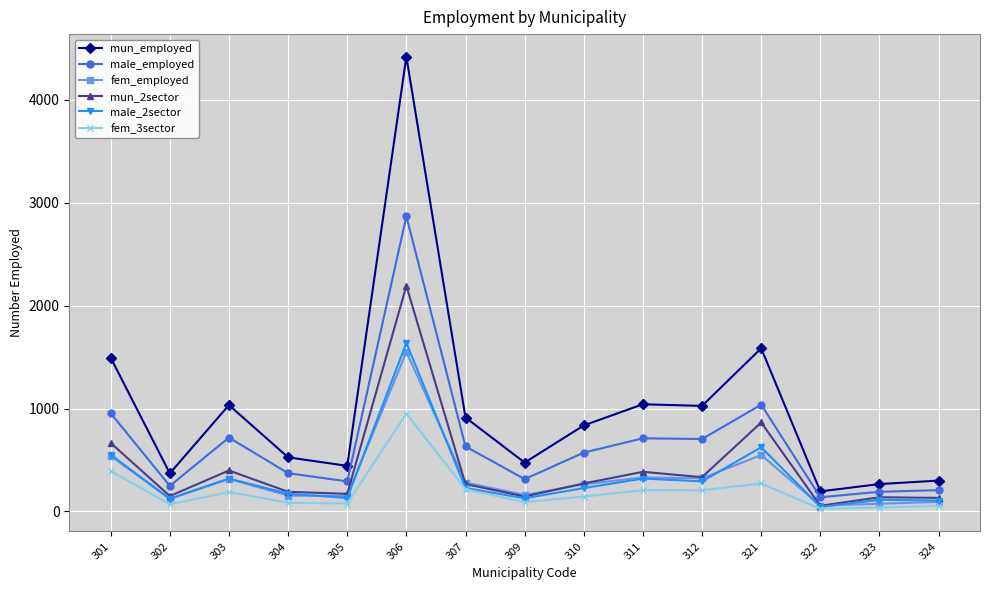

Is the value of fem_employed at 306 greater than the value of male_2sector at 303?

Yes